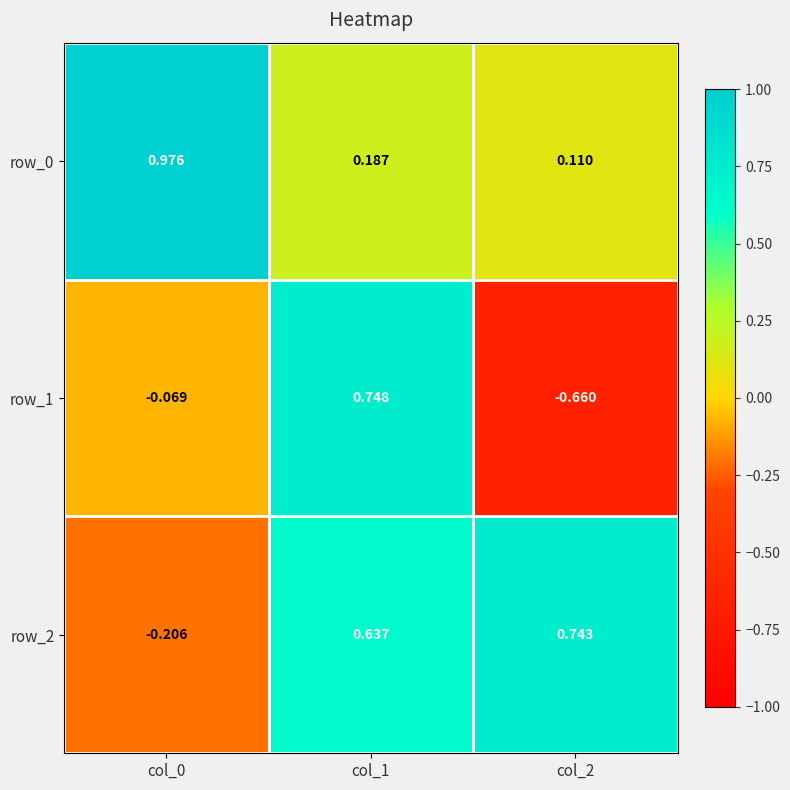

Is the value of row_2 at col_0 greater than the value of row_0 at col_1?

No